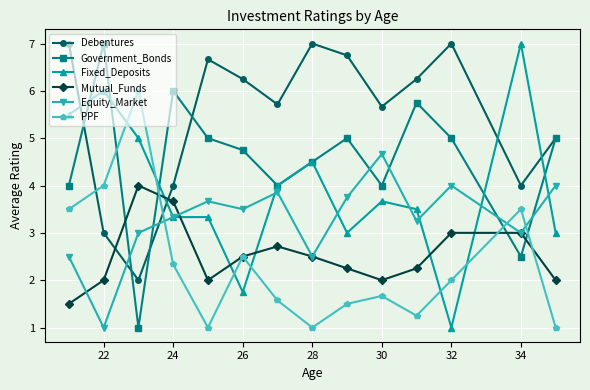

Which series has the largest total across all categories?

Debentures